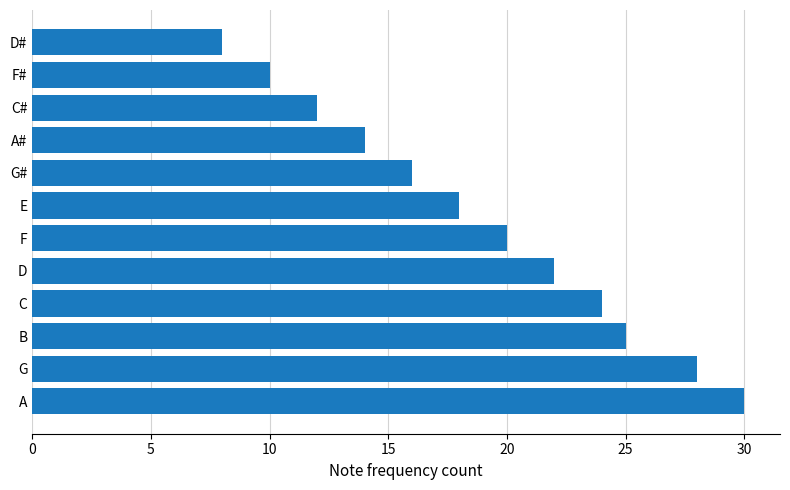

What is the difference between the maximum and minimum values?

22